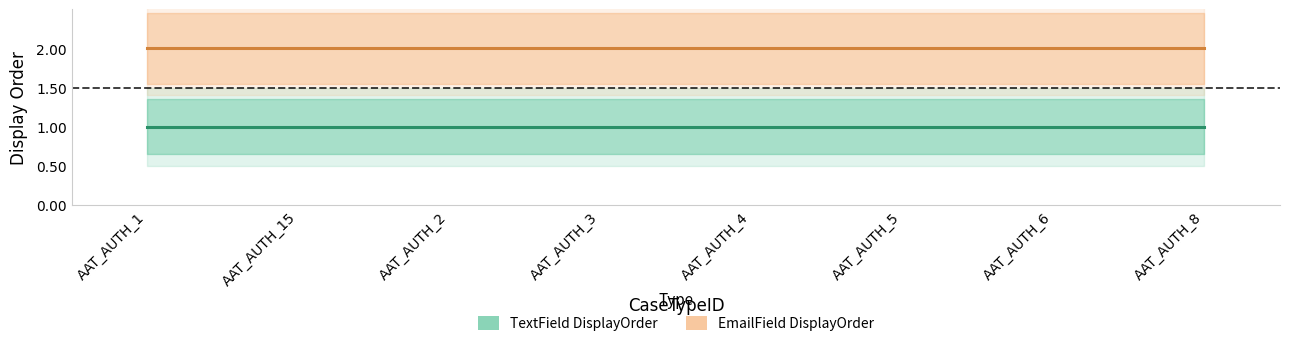

Reading right to left, what are all the values shown in this chart?

TextField_DisplayOrder: AAT_AUTH_8=1	AAT_AUTH_6=1	AAT_AUTH_5=1	AAT_AUTH_4=1	AAT_AUTH_3=1	AAT_AUTH_2=1	AAT_AUTH_15=1	AAT_AUTH_1=1
EmailField_DisplayOrder: AAT_AUTH_8=2	AAT_AUTH_6=2	AAT_AUTH_5=2	AAT_AUTH_4=2	AAT_AUTH_3=2	AAT_AUTH_2=2	AAT_AUTH_15=2	AAT_AUTH_1=2